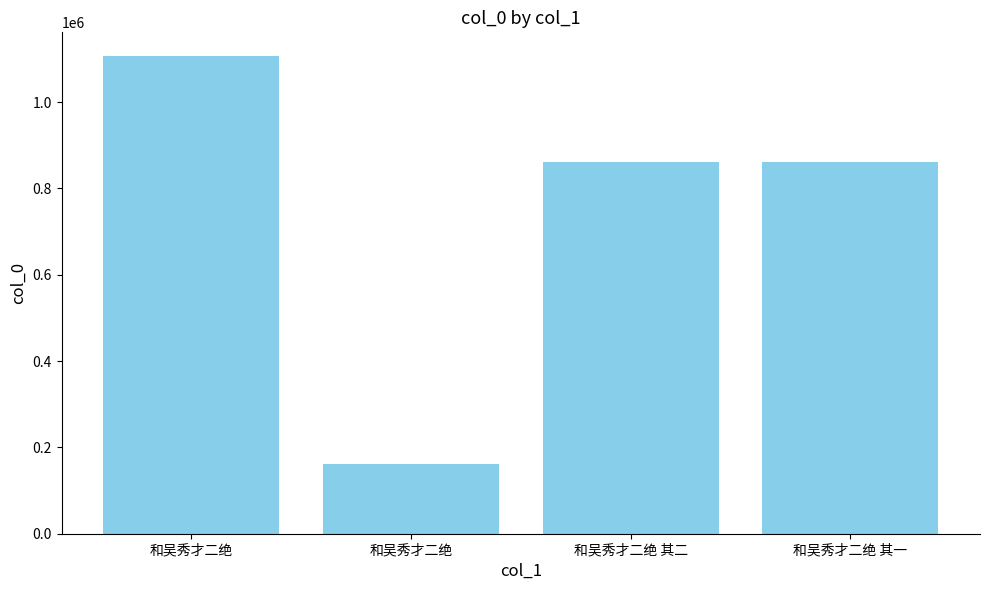

What is the difference between the maximum and second lowest values?

245407